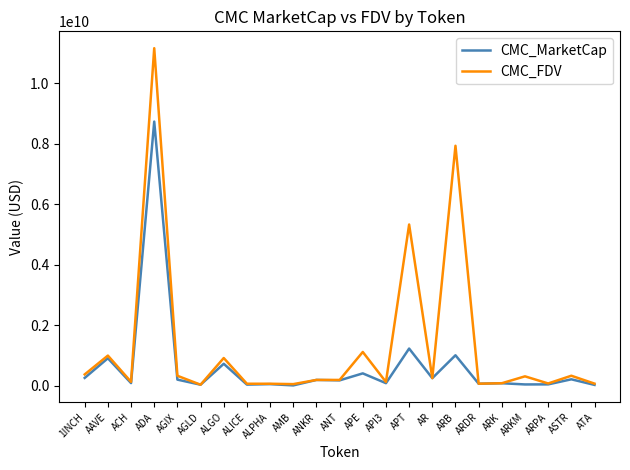

What is the total value across all series at ARB?

8951730437.8